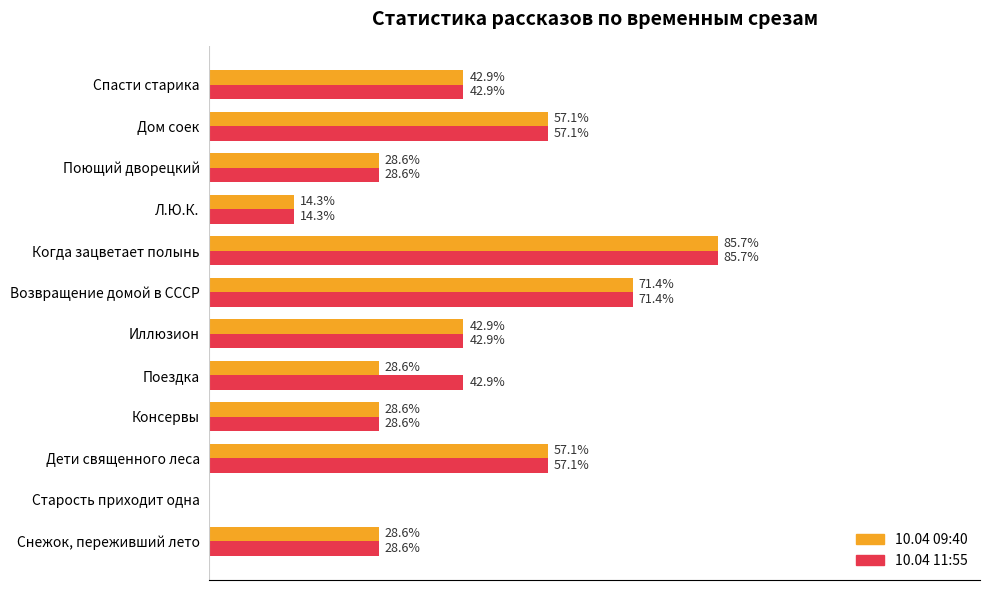

At which label does 10.04 11:55 reach its peak?

Когда зацветает полынь